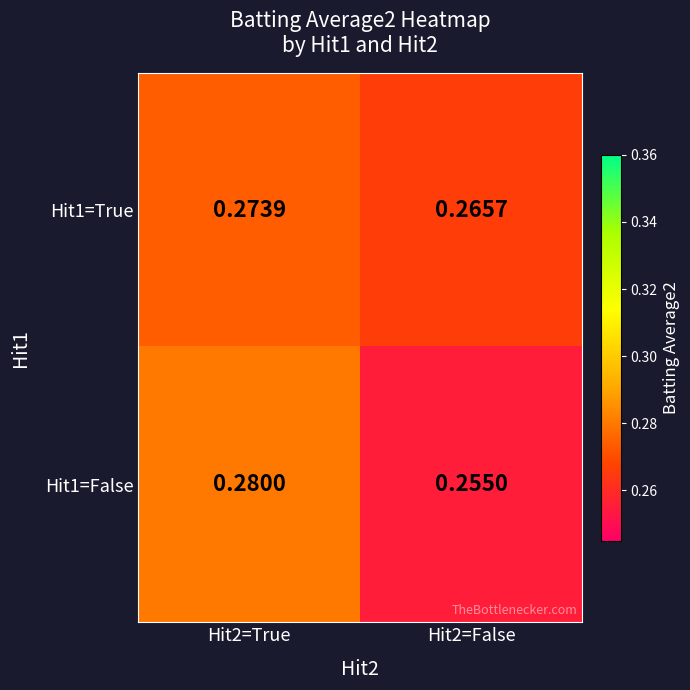

Is the value of Hit1=True at Hit2=True greater than the value of Hit1=False at Hit2=True?

No